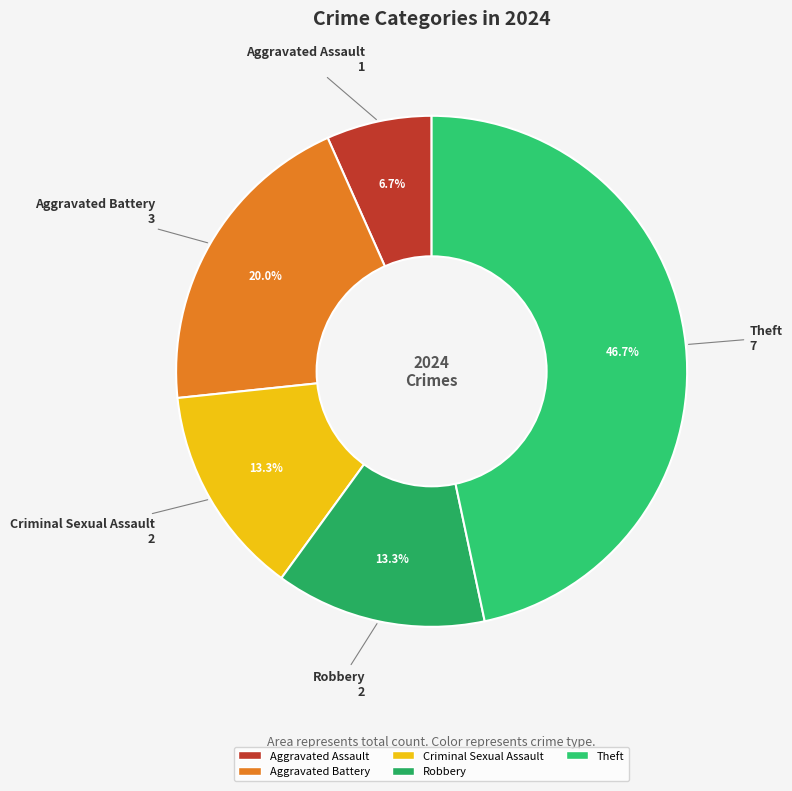

Count the number of slices in the pie.

5